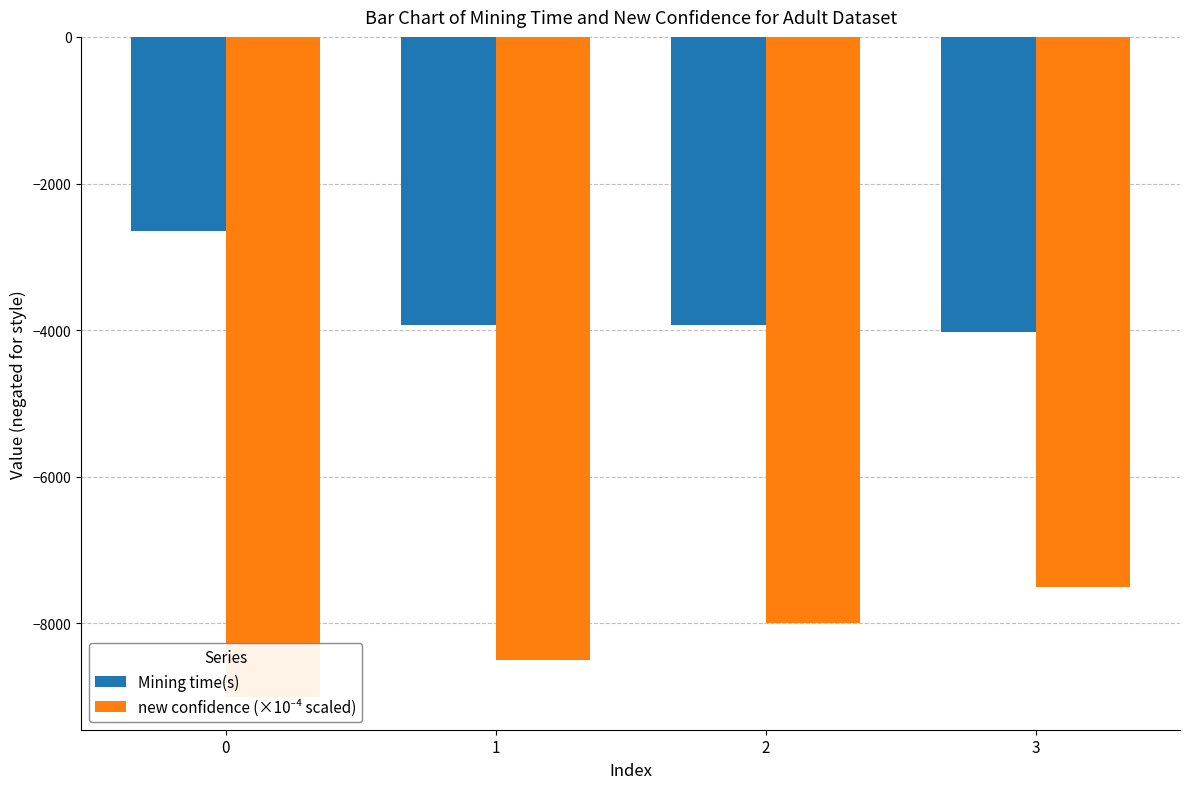

Reading left to right, what are all the values shown in this chart?

Mining time(s): -2643.8	-3925.9	-3936.4	-4025.4
new confidence (×10⁻⁴ scaled): -9000.0	-8500.0	-8000.0	-7500.0